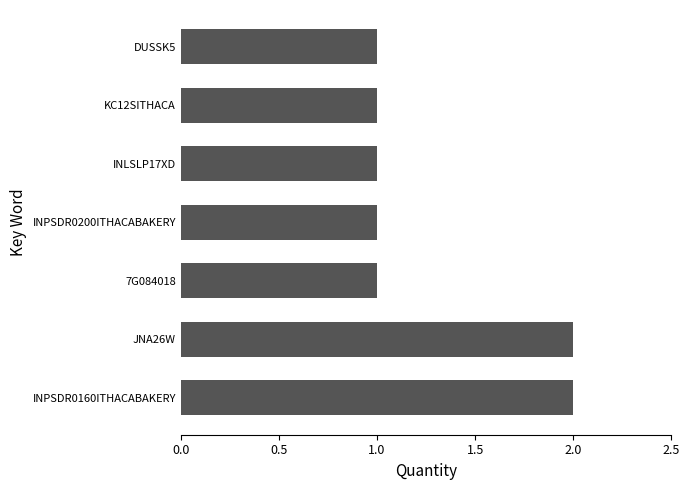

Is it true that the value at KC12SITHACA is 0?

False